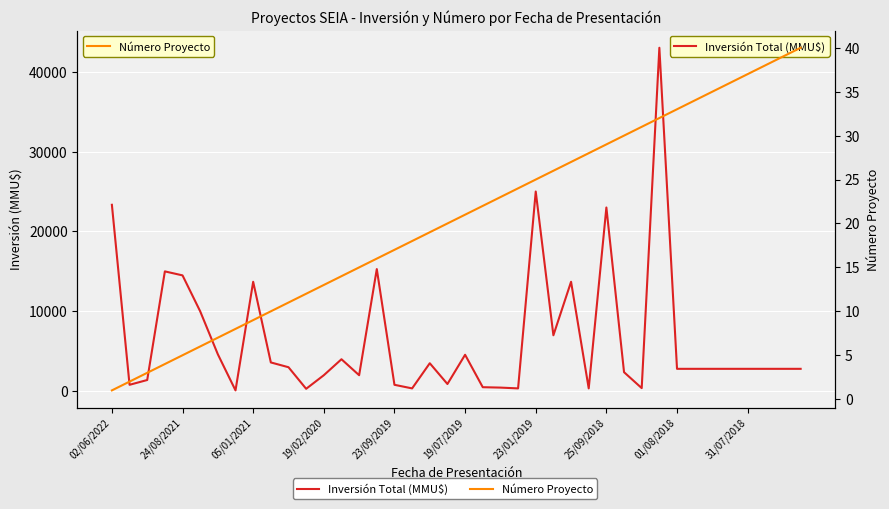

What is the difference between the second highest and second lowest values in the Número Proyecto series?

37